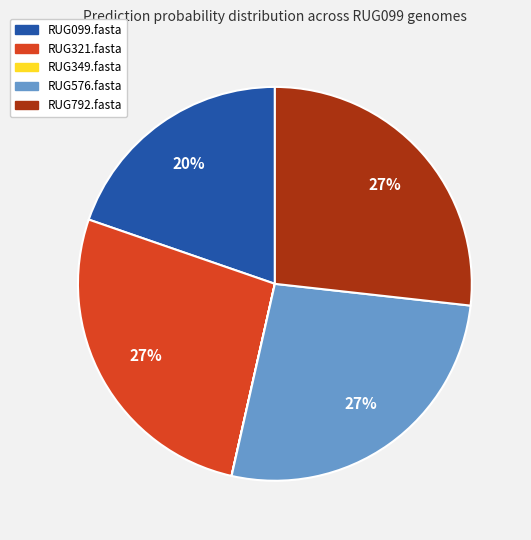

Do RUG321.fasta and RUG576.fasta together represent more than half of the pie?

Yes